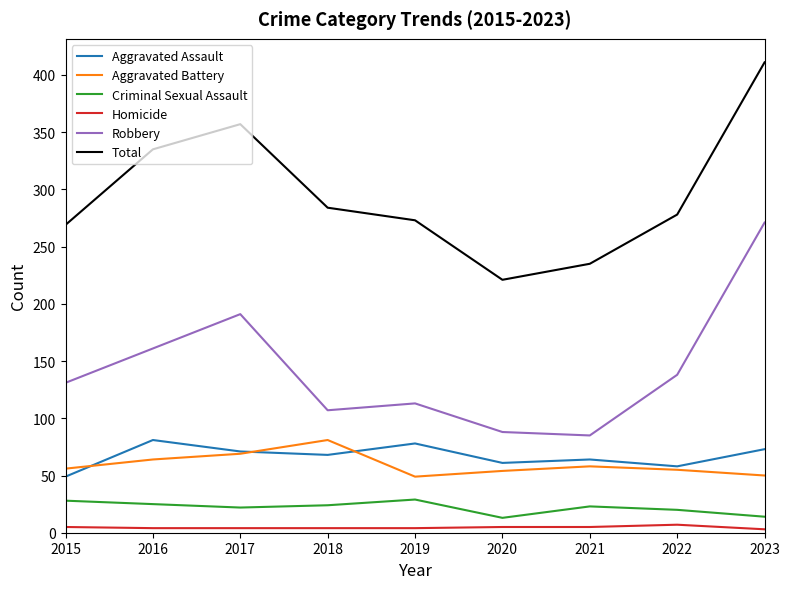

Which category has the highest value across all series?

2023